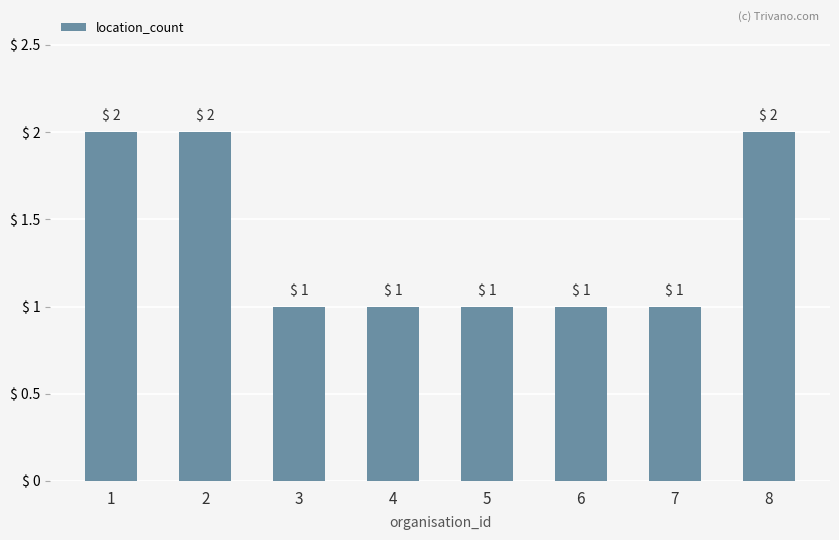

What is the value of the 6th bar from the left?

1